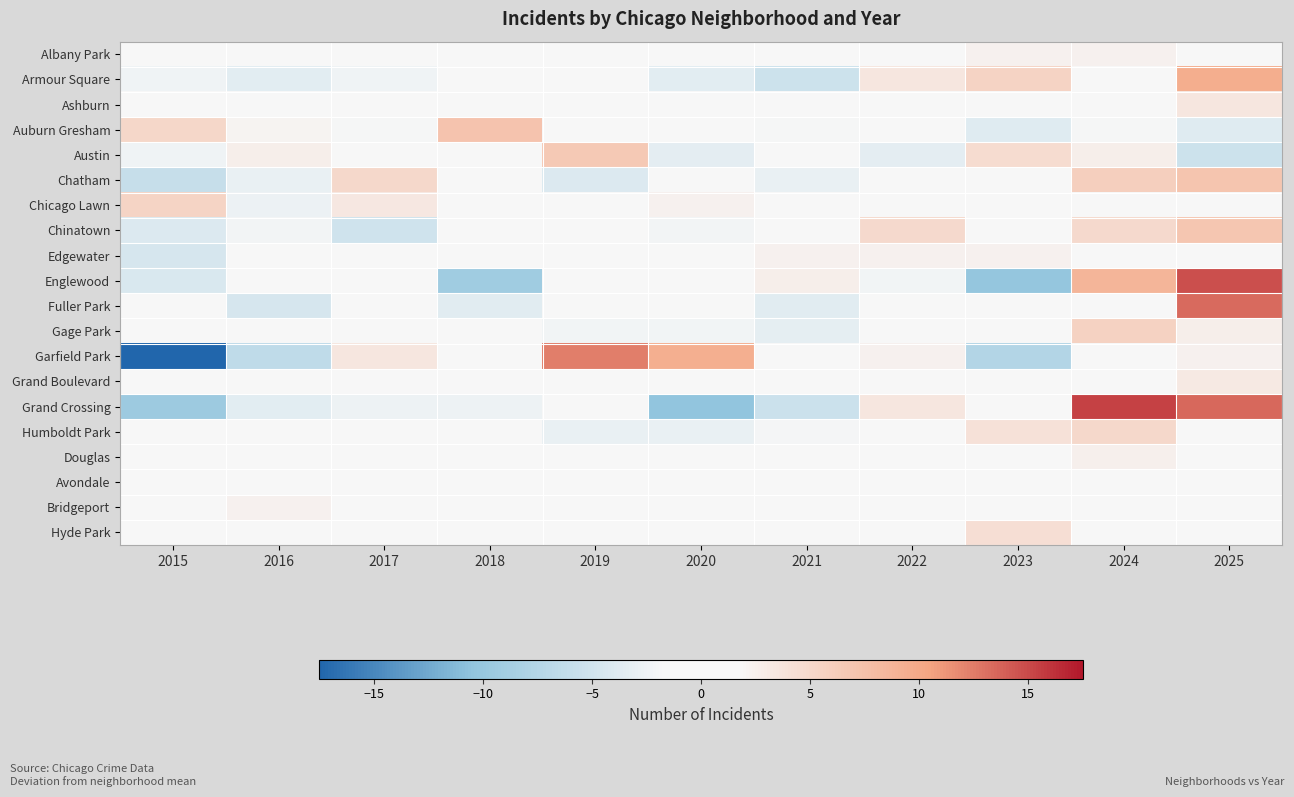

What is the total value across all series at 2019?

6.7